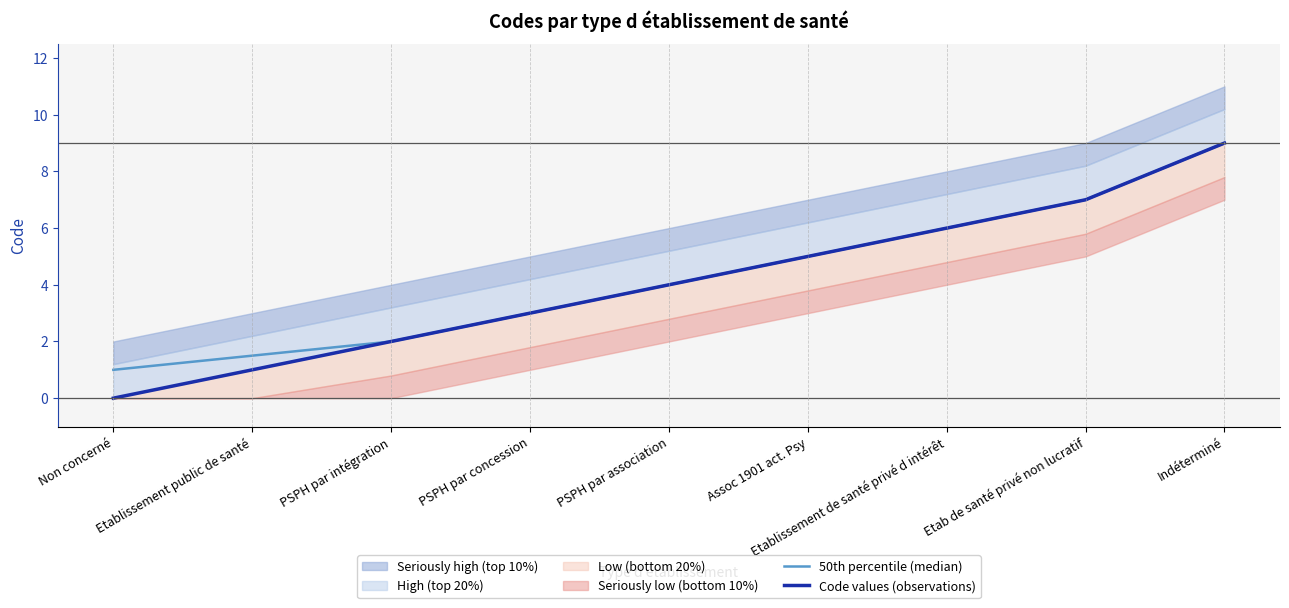

Where does the 50th percentile (median) series first go above 4?

Assoc 1901 act. Psy